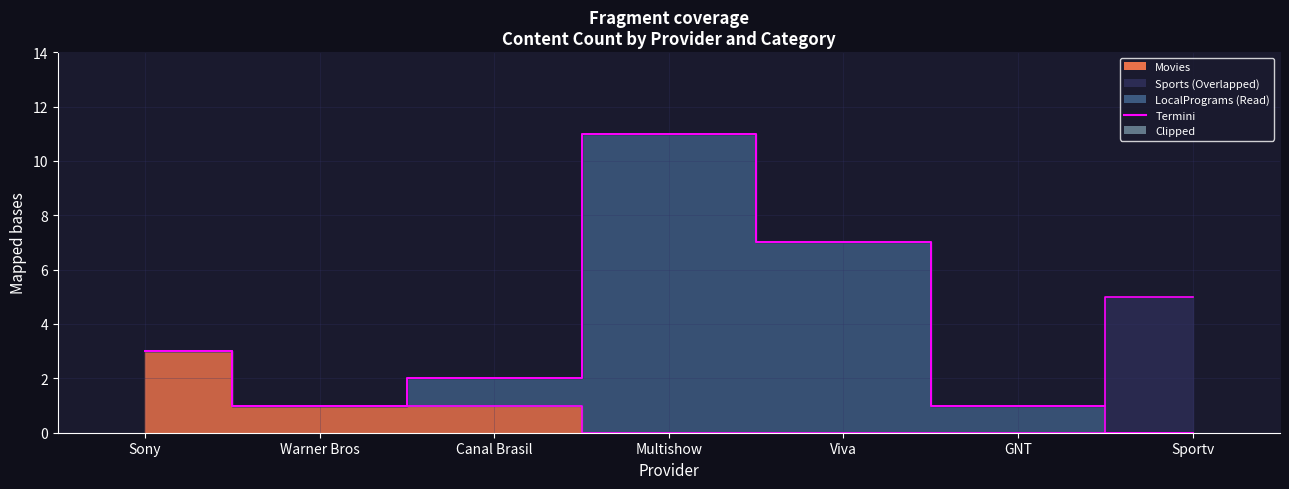

How many Sports edge values are between 1 and 7?

6